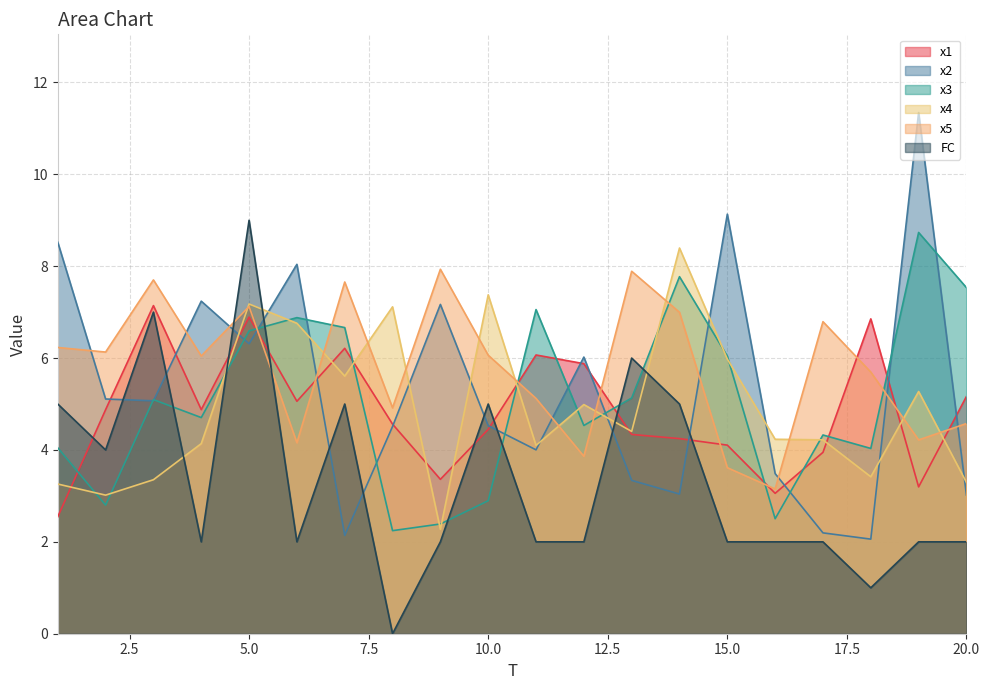

Is it true that x1 equals 3.1 at 16?

True